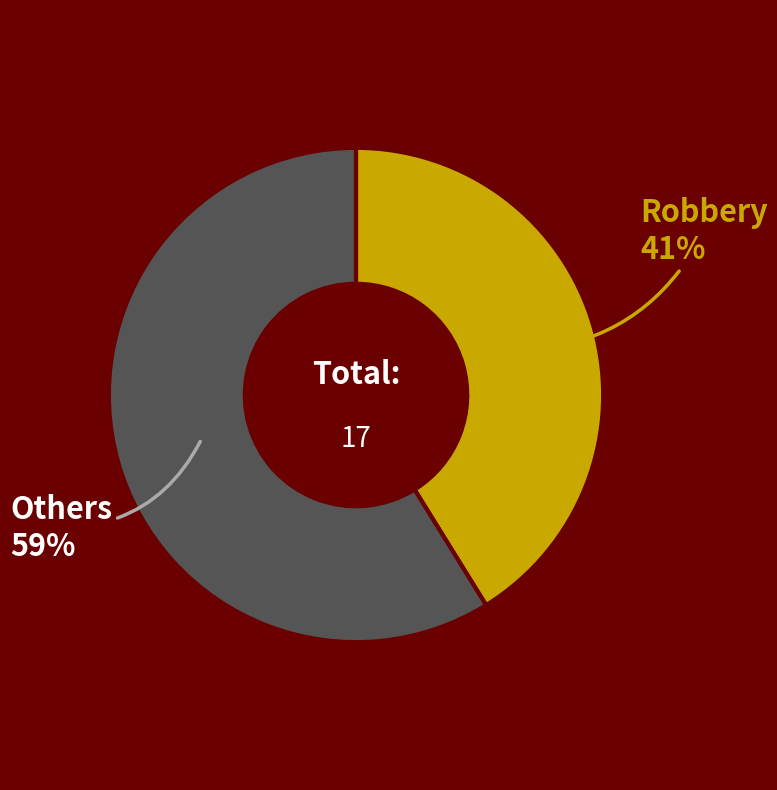

Rank the categories by value from lowest to highest.

Robbery, Others